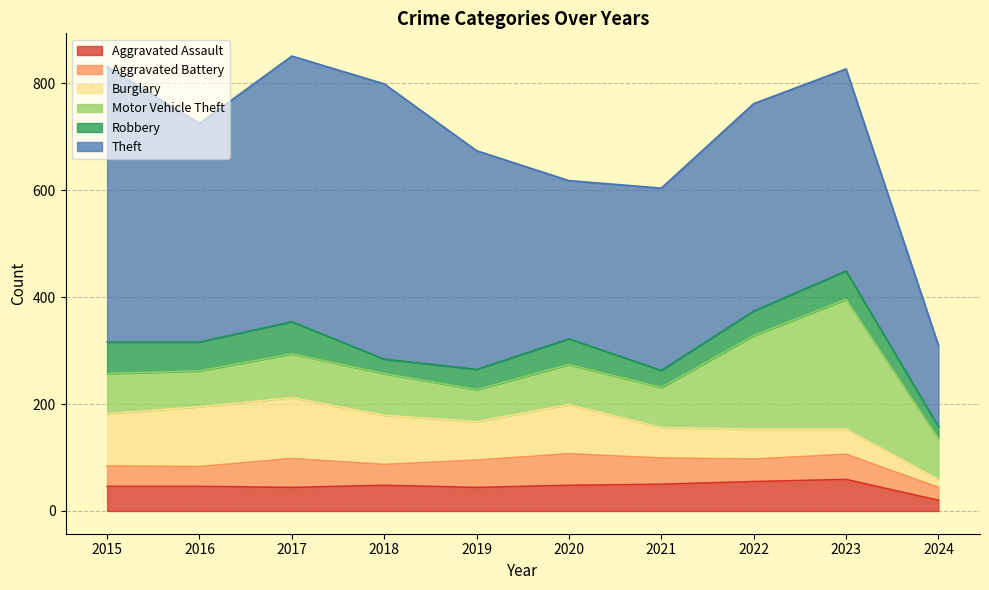

How many intersections are there between Aggravated Assault and Robbery?

2